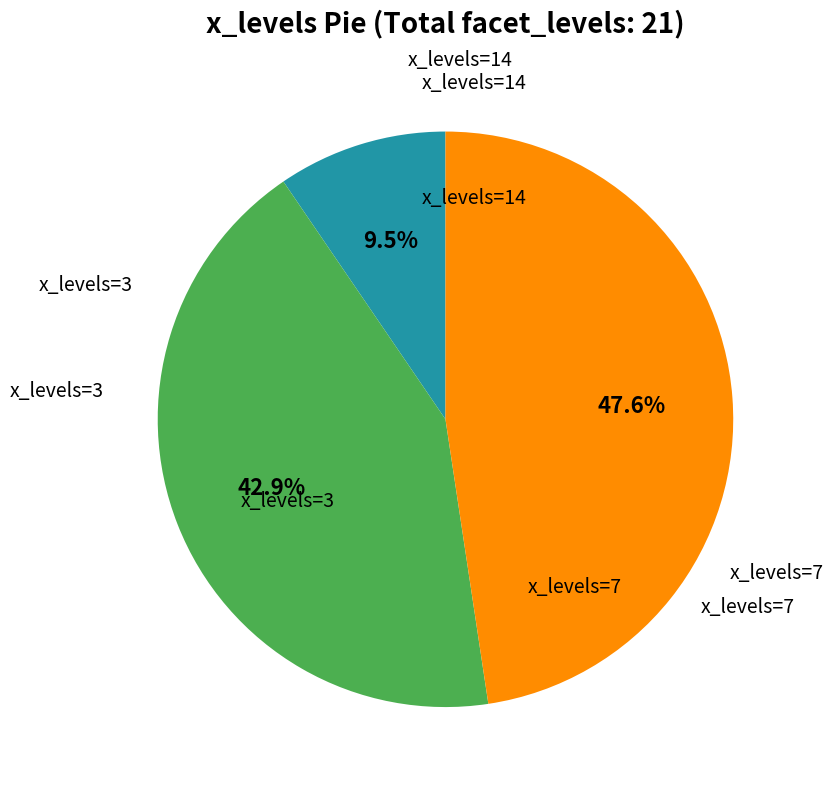

Does any single category account for the majority?

No